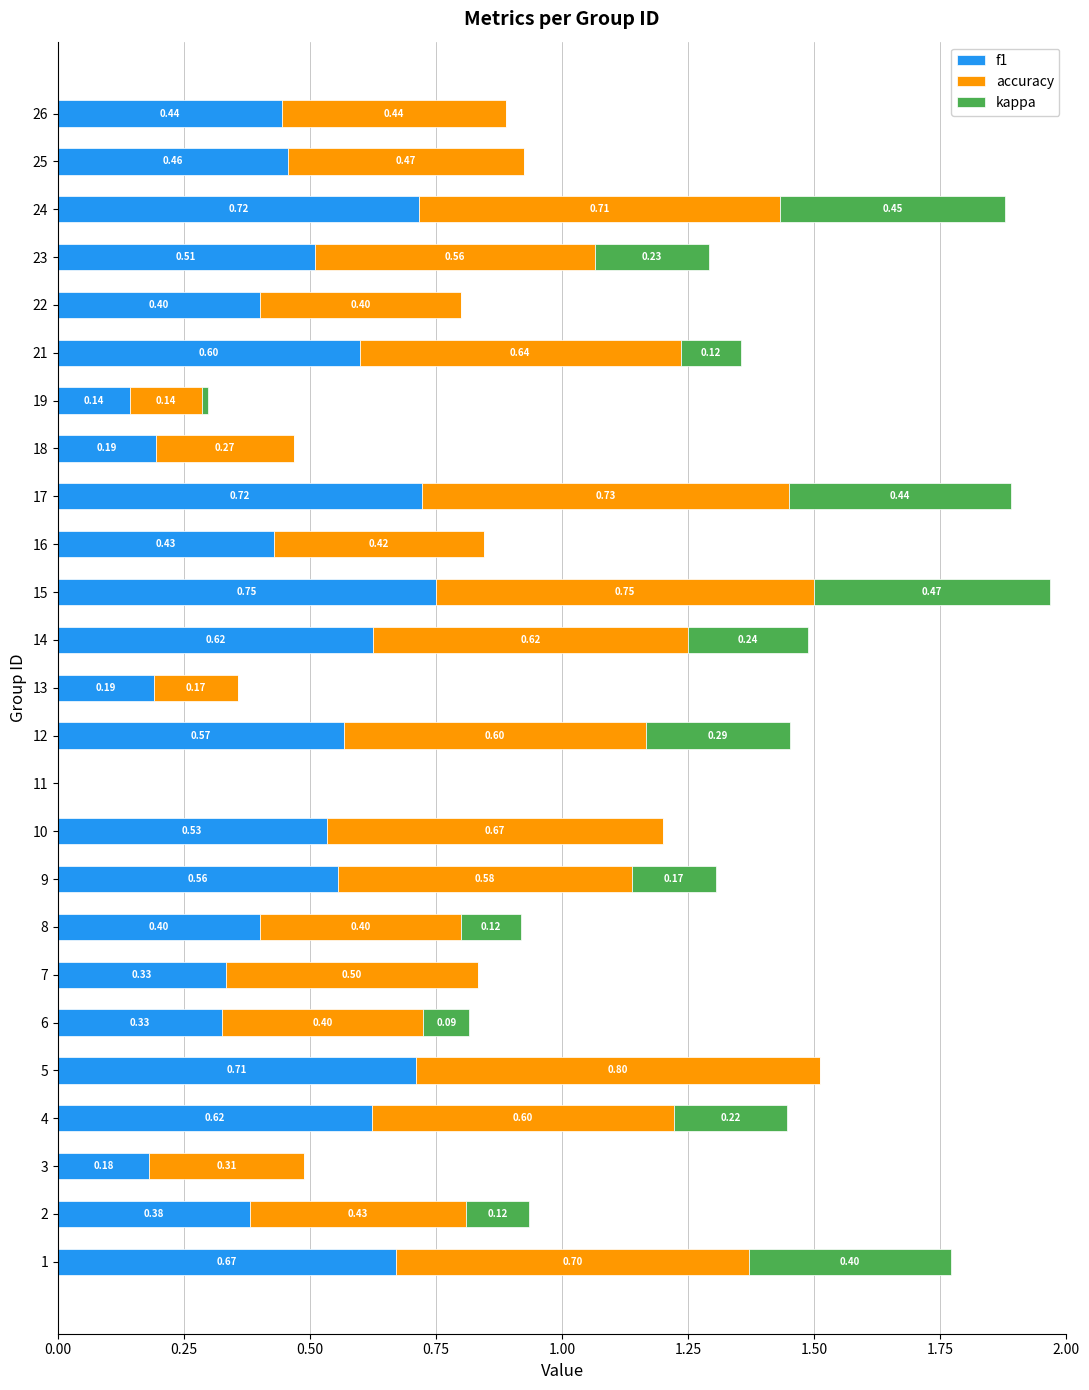

What is the total value across all series at 3?

0.5